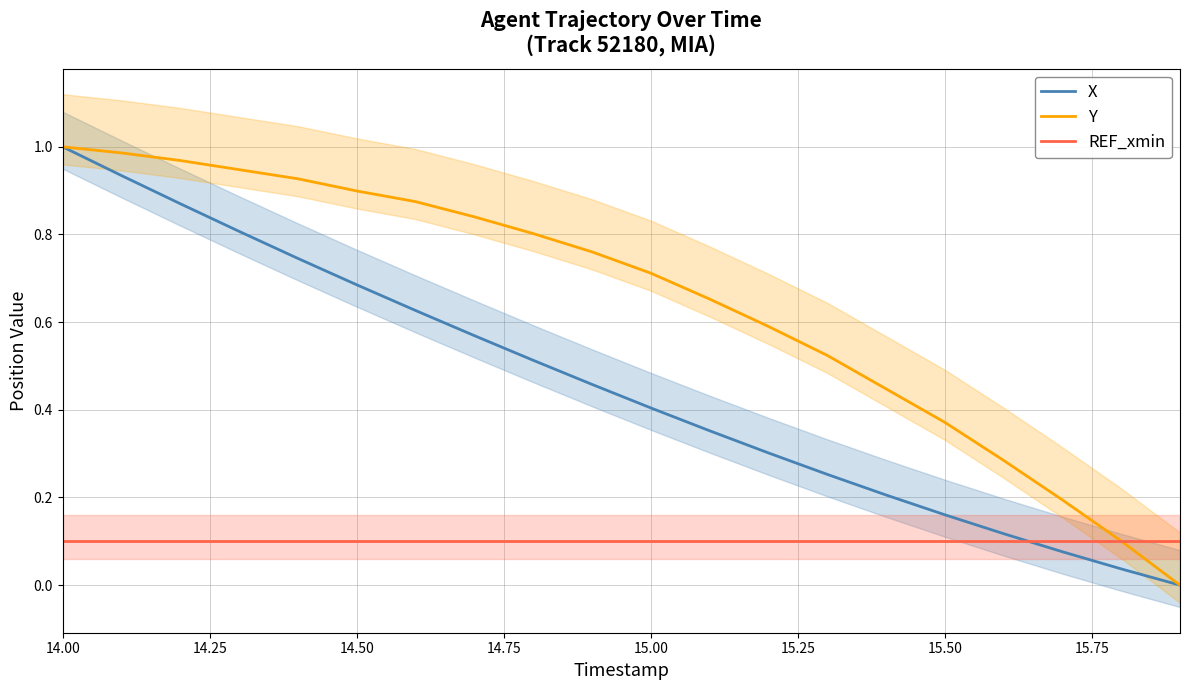

Does the chart have visible grid lines?

Yes